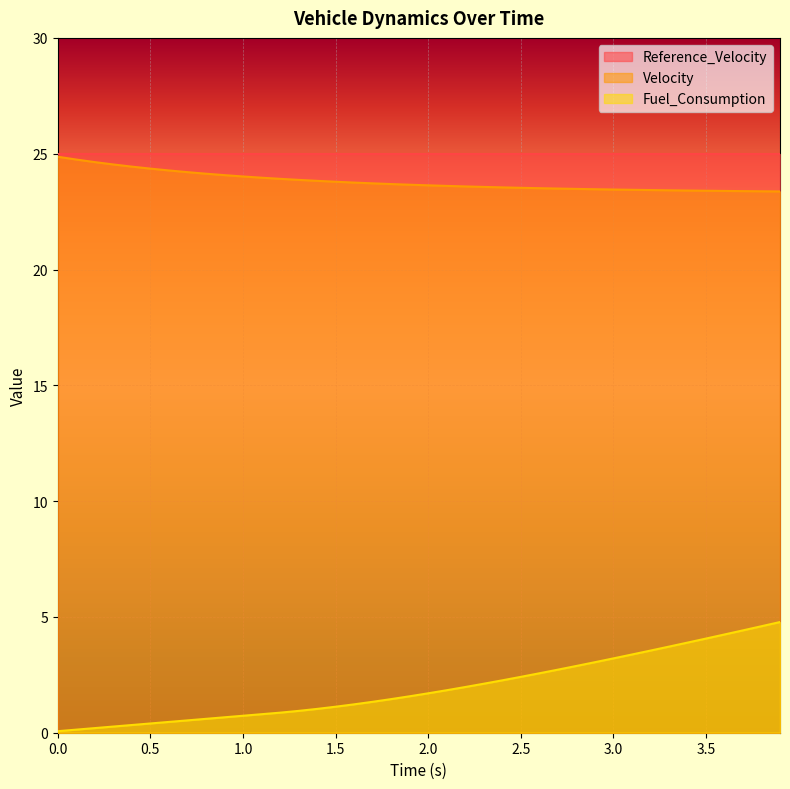

What position from the right is 2.2?

18